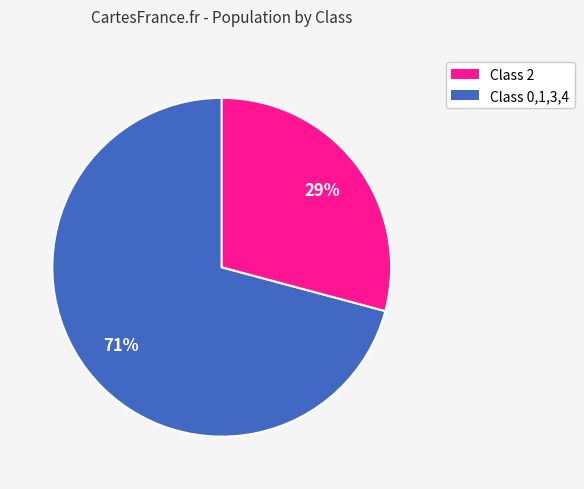

To the nearest percent, what is the difference between the largest and smallest slice percentages?

42%